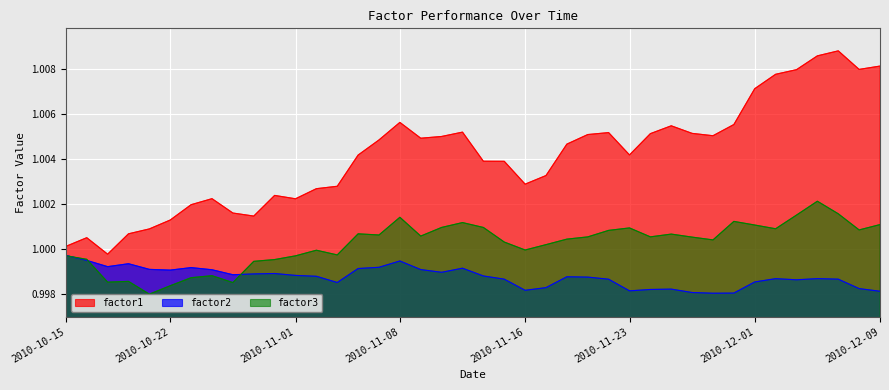

In factor2, how many points are higher than both neighbors (excluding endpoints)?

9